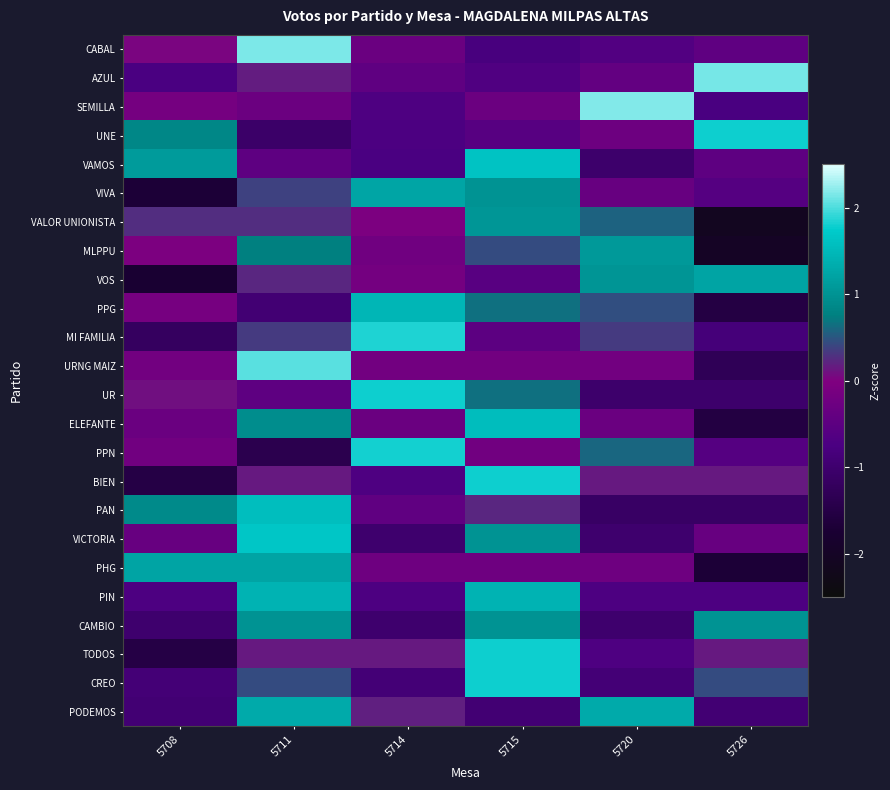

Reading left to right, list all the values displayed in this chart.

CABAL: 5708=0.0	5711=2.2	5714=-0.3	5715=-0.8	5720=-0.6	5726=-0.5
AZUL: 5708=-0.8	5711=0.2	5714=-0.5	5715=-0.7	5720=-0.4	5726=2.1
SEMILLA: 5708=-0.1	5711=-0.3	5714=-0.7	5715=-0.3	5720=2.2	5726=-0.8
UNE: 5708=0.8	5711=-1.1	5714=-0.7	5715=-0.6	5720=-0.3	5726=1.8
VAMOS: 5708=1.1	5711=-0.5	5714=-0.8	5715=1.6	5720=-1.0	5726=-0.5
VIVA: 5708=-1.7	5711=0.4	5714=1.2	5715=1.0	5720=-0.3	5726=-0.6
VALOR UNIONISTA: 5708=0.3	5711=0.3	5714=-0.1	5715=1.1	5720=0.6	5726=-2.1
MLPPU: 5708=-0.1	5711=0.8	5714=-0.2	5715=0.4	5720=1.1	5726=-2.0
VOS: 5708=-1.8	5711=0.2	5714=-0.2	5715=-0.6	5720=1.0	5726=1.2
PPG: 5708=-0.1	5711=-0.9	5714=1.5	5715=0.7	5720=0.5	5726=-1.5
MI FAMILIA: 5708=-1.2	5711=0.3	5714=1.9	5715=-0.5	5720=0.3	5726=-0.8
URNG MAIZ: 5708=-0.2	5711=2.0	5714=-0.2	5715=-0.2	5720=-0.2	5726=-1.3
UR: 5708=0.1	5711=-0.5	5714=1.8	5715=0.7	5720=-1.0	5726=-1.0
ELEFANTE: 5708=-0.3	5711=0.9	5714=-0.3	5715=1.6	5720=-0.3	5726=-1.6
PPN: 5708=-0.2	5711=-1.4	5714=1.8	5715=-0.2	5720=0.6	5726=-0.6
BIEN: 5708=-1.5	5711=0.1	5714=-0.7	5715=1.8	5720=0.1	5726=0.1
PAN: 5708=0.9	5711=1.6	5714=-0.4	5715=0.2	5720=-1.1	5726=-1.1
VICTORIA: 5708=-0.3	5711=1.7	5714=-1.0	5715=1.0	5720=-1.0	5726=-0.3
PHG: 5708=1.2	5711=1.2	5714=-0.2	5715=-0.2	5720=-0.2	5726=-1.7
PIN: 5708=-0.7	5711=1.4	5714=-0.7	5715=1.4	5720=-0.7	5726=-0.7
CAMBIO: 5708=-1.0	5711=1.0	5714=-1.0	5715=1.0	5720=-1.0	5726=1.0
TODOS: 5708=-1.5	5711=0.1	5714=0.1	5715=1.8	5720=-0.7	5726=0.1
CREO: 5708=-0.9	5711=0.4	5714=-0.9	5715=1.8	5720=-0.9	5726=0.4
PODEMOS: 5708=-0.9	5711=1.3	5714=0.2	5715=-0.9	5720=1.3	5726=-0.9